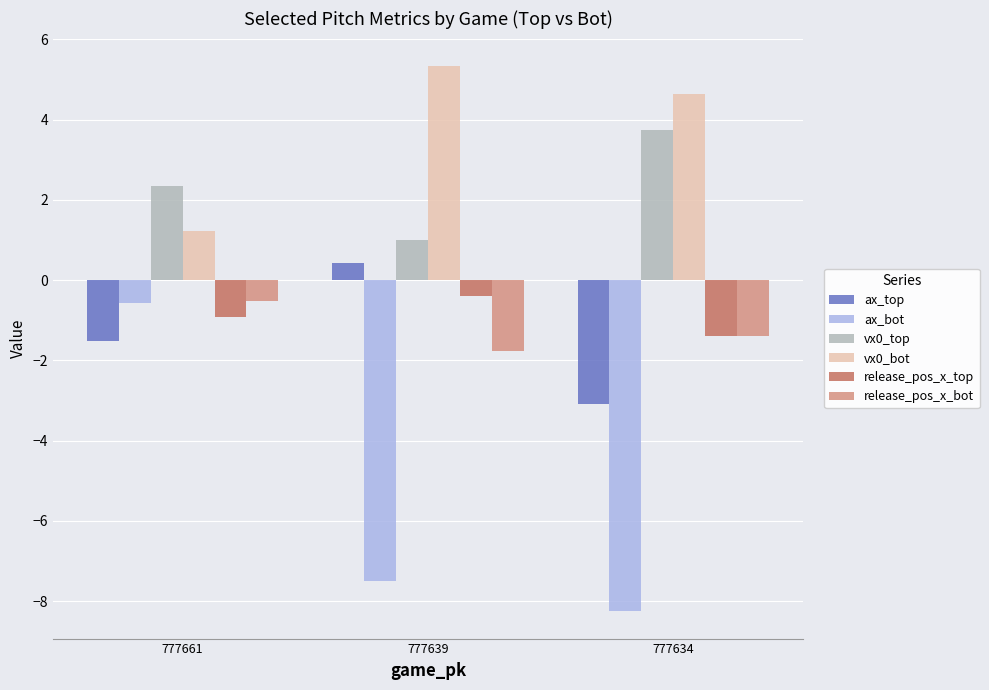

What are all the series names shown in the legend?

ax_top, ax_bot, vx0_top, vx0_bot, release_pos_x_top, release_pos_x_bot